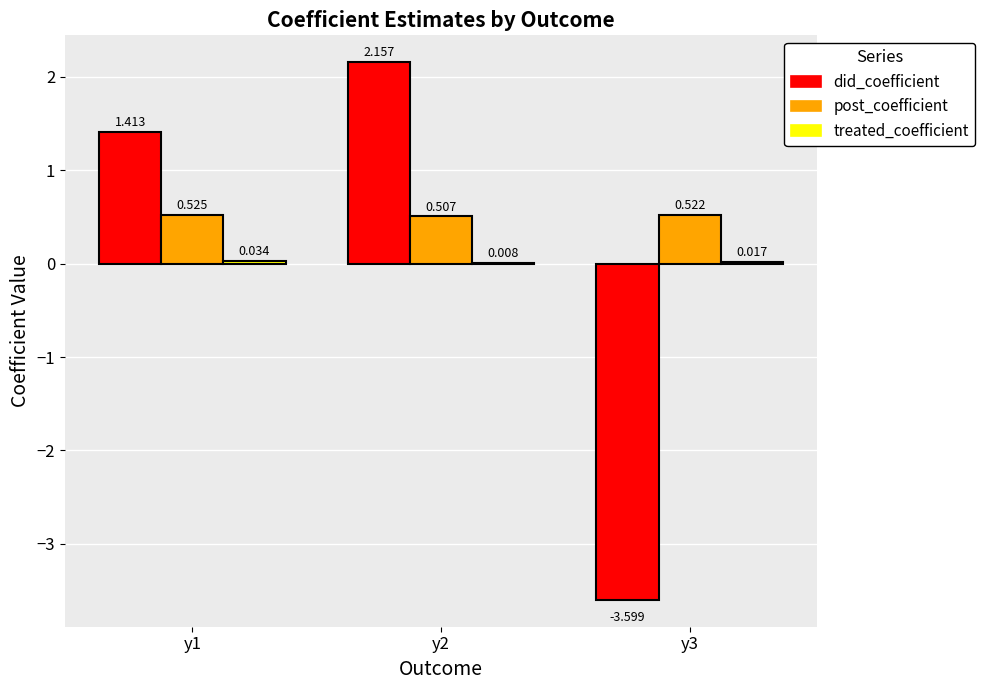

Between y2 and y3, which series saw the biggest shift?

did_coefficient